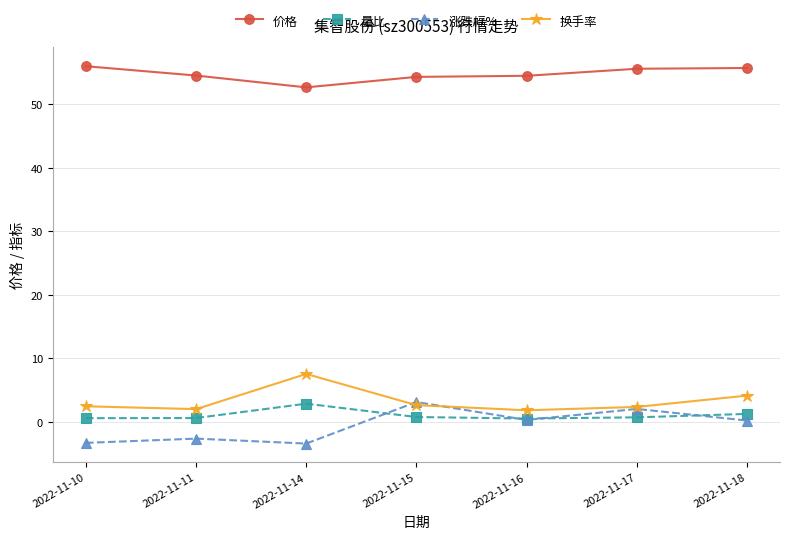

True or false: 价格 and 量比 cross at least once.

False